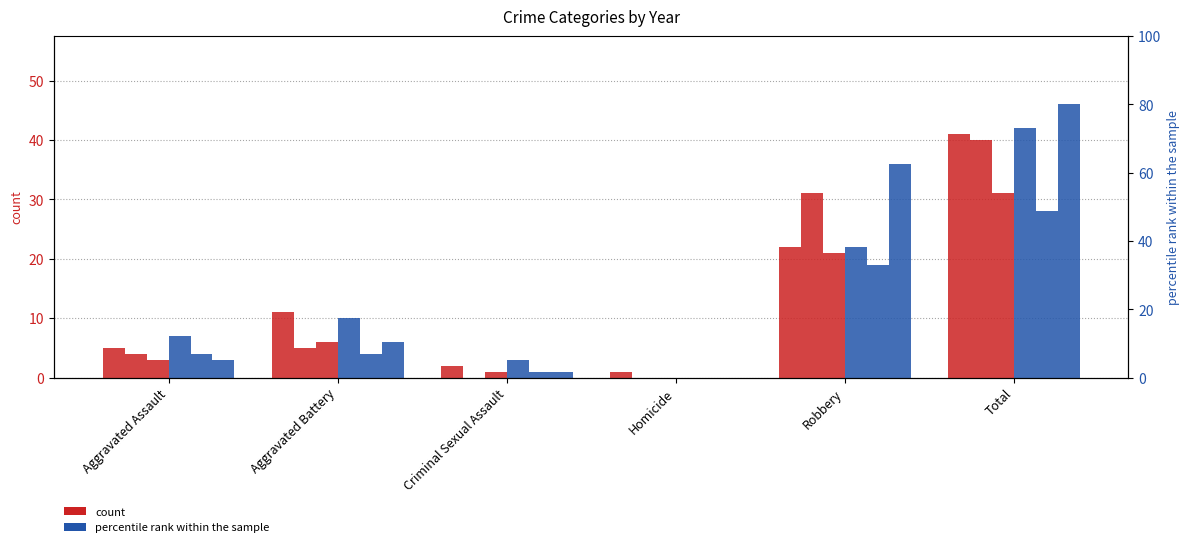

Rank the series at Total from highest to lowest value.

2018, 2023, 2024, 2016, 2017, 2015